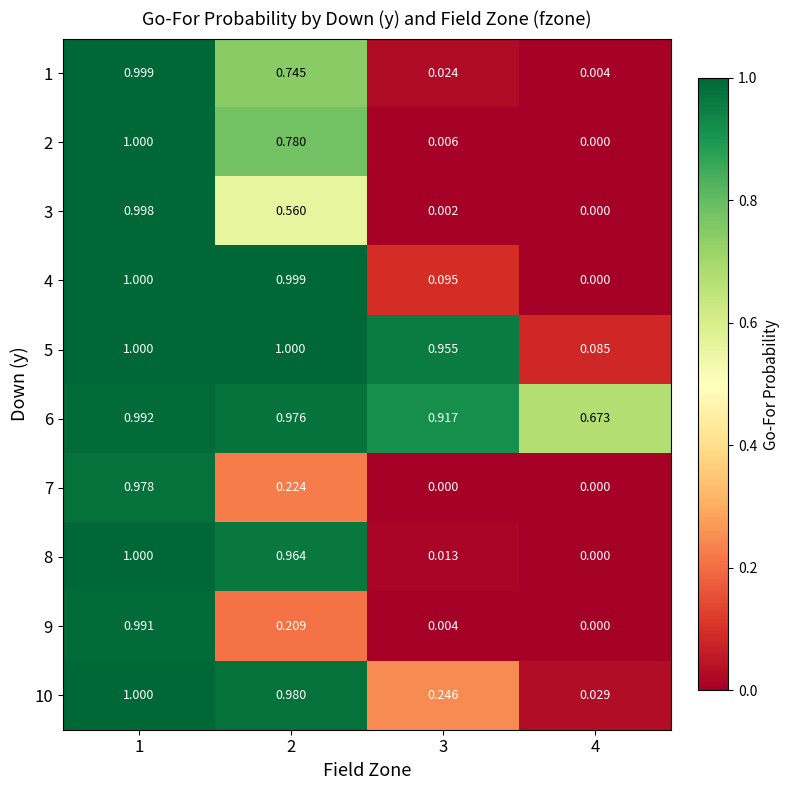

At which category is the sum across all series the highest?

1